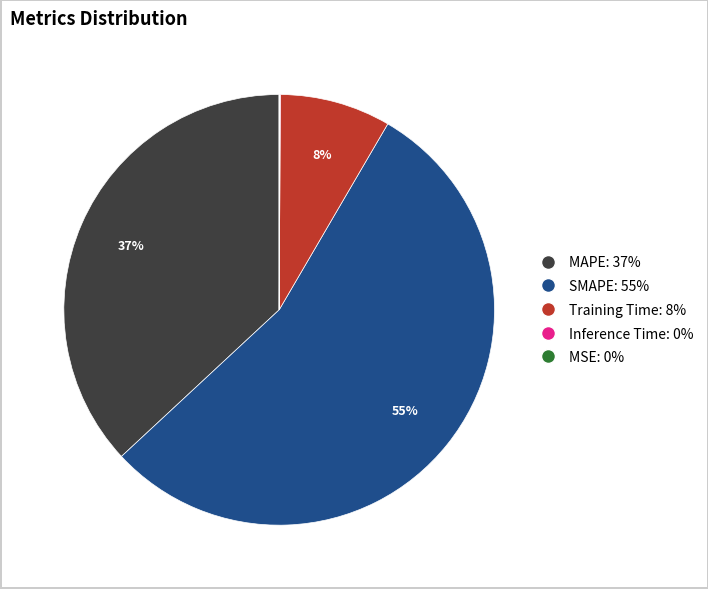

To the nearest percent, what is the difference between the largest and smallest slice percentages?

55%